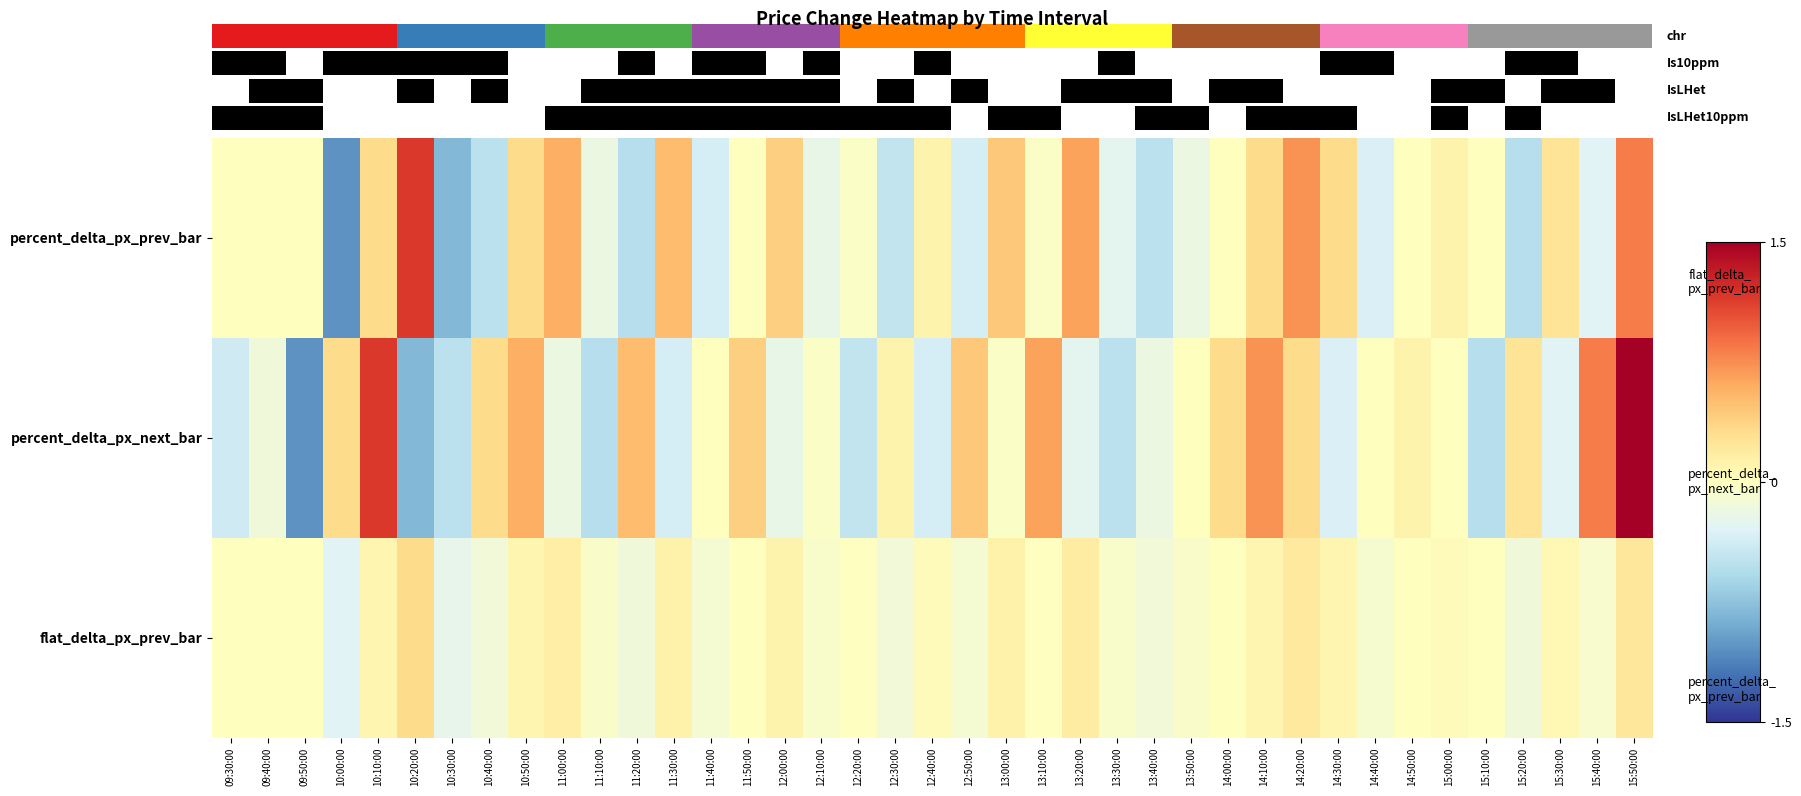

What is the difference between the second highest and minimum values in the row_0 series?

1.9